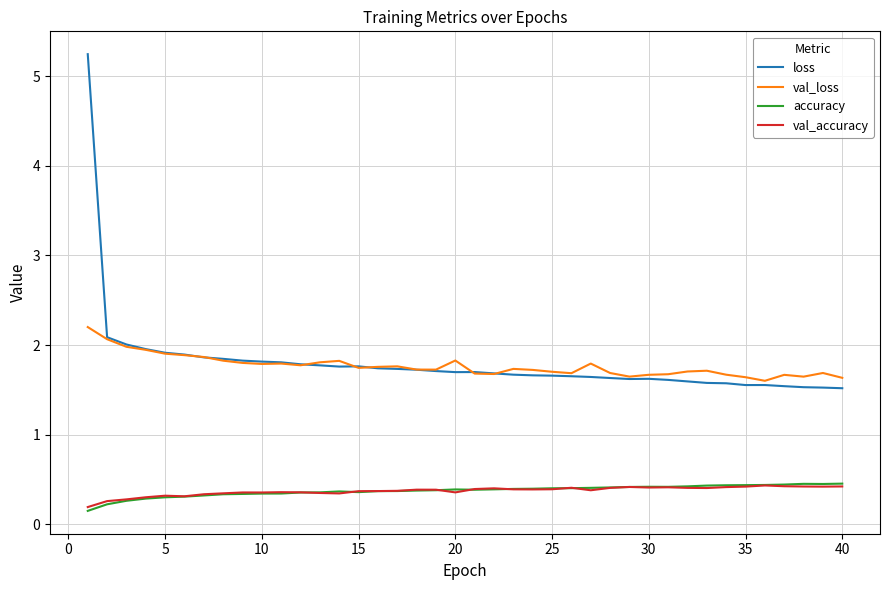

True or false: loss and accuracy intersect in this chart.

False